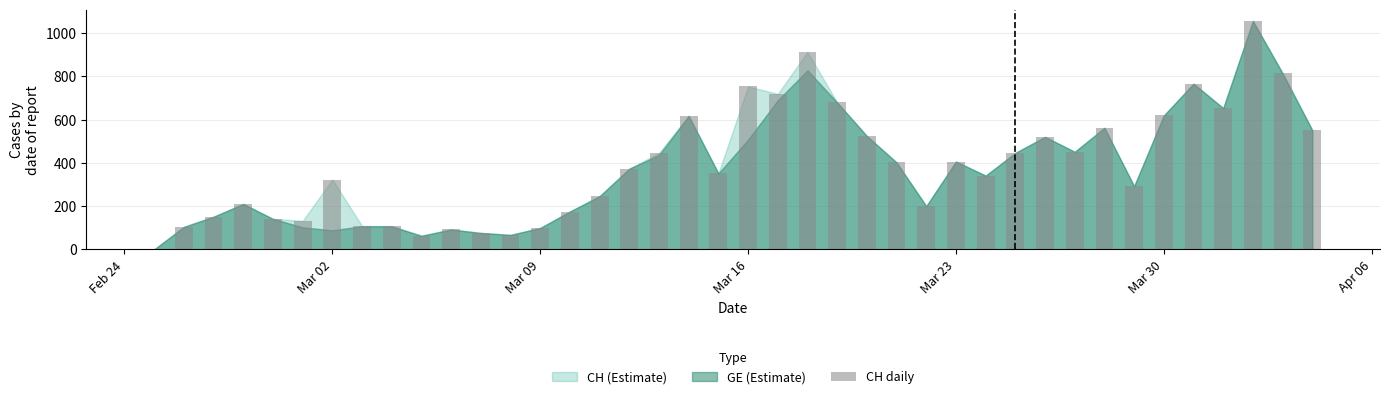

What is the greatest value displayed?

1056